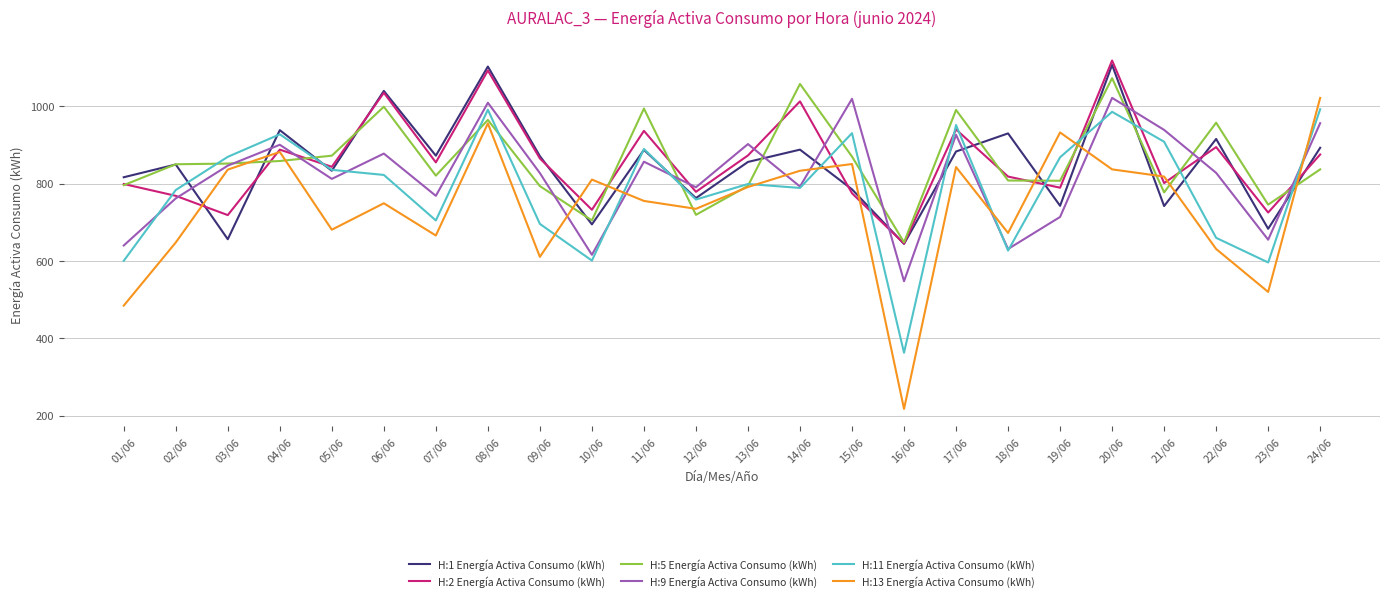

True or false: H:13 Energía Activa Consumo (kWh) has a value of 1021.8 at 24/06.

True